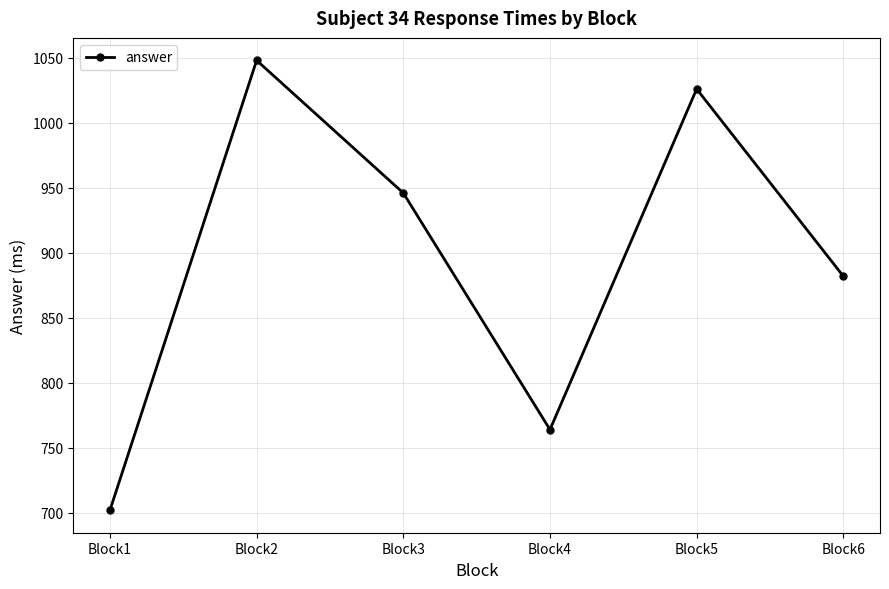

Count the number of data series in this chart.

1